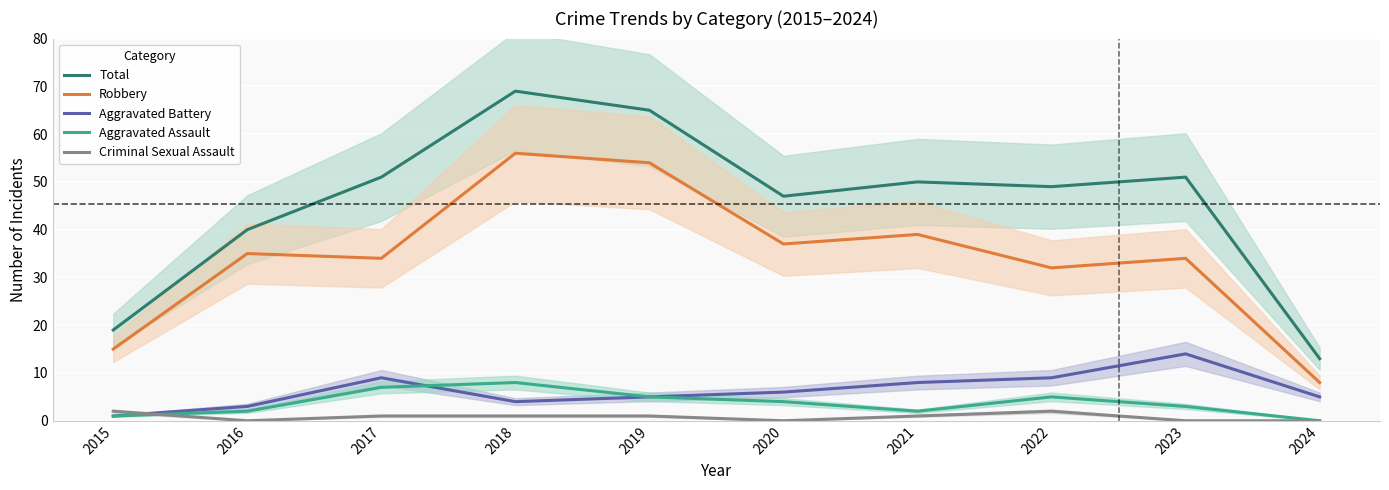

At which label does Criminal Sexual Assault reach its peak?

2015